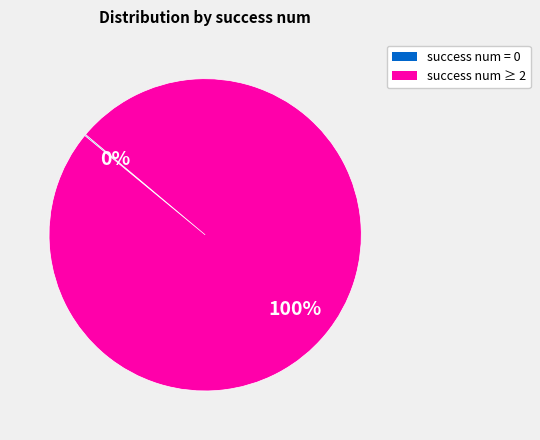

To the nearest percent, what is the average slice percentage?

50%